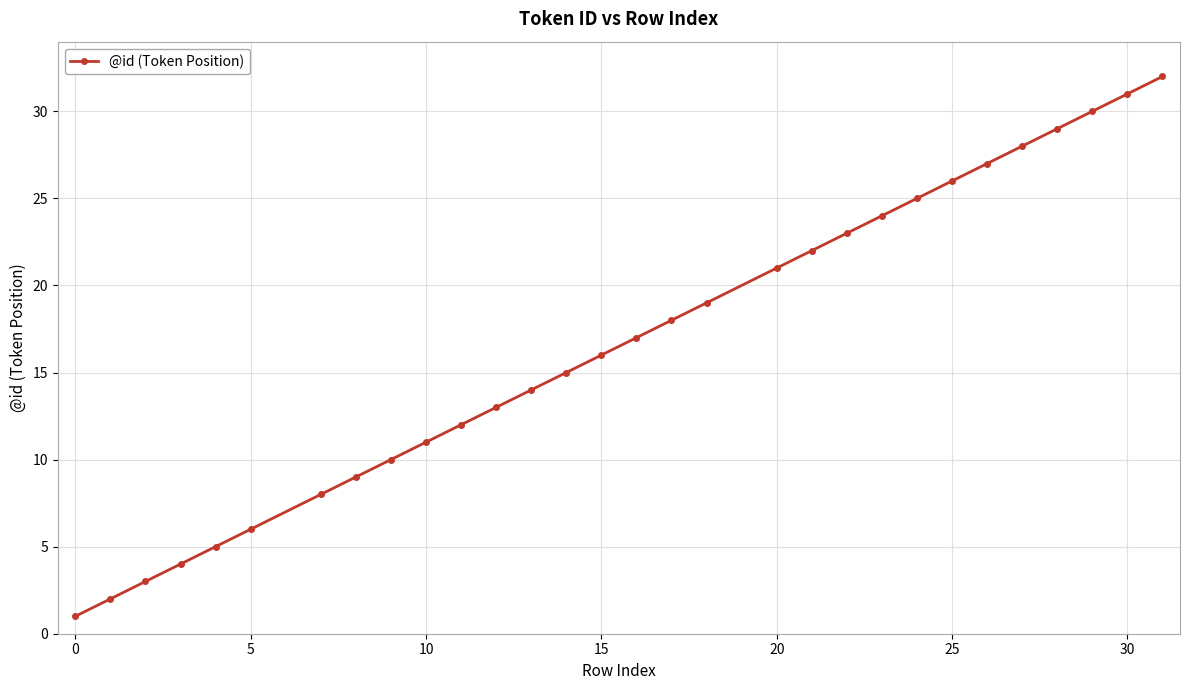

What is the maximum value shown in the chart?

32